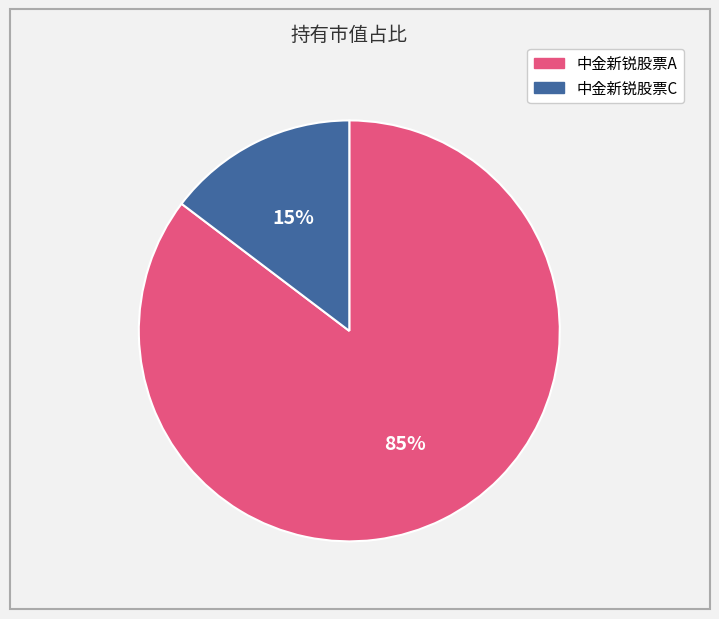

To the nearest percent, what percentage of the pie is 中金新锐股票A?

85%